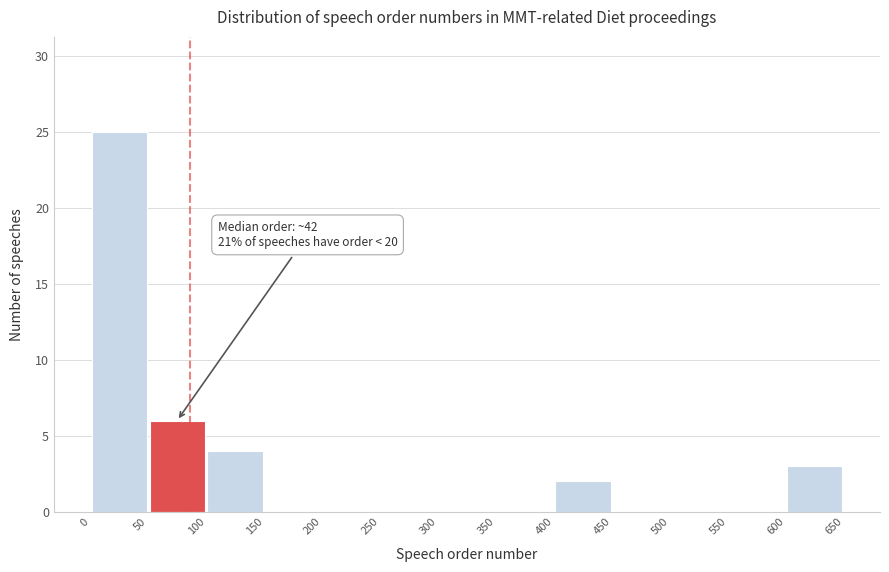

Which range on the x-axis has the tallest bar?

0 to 50